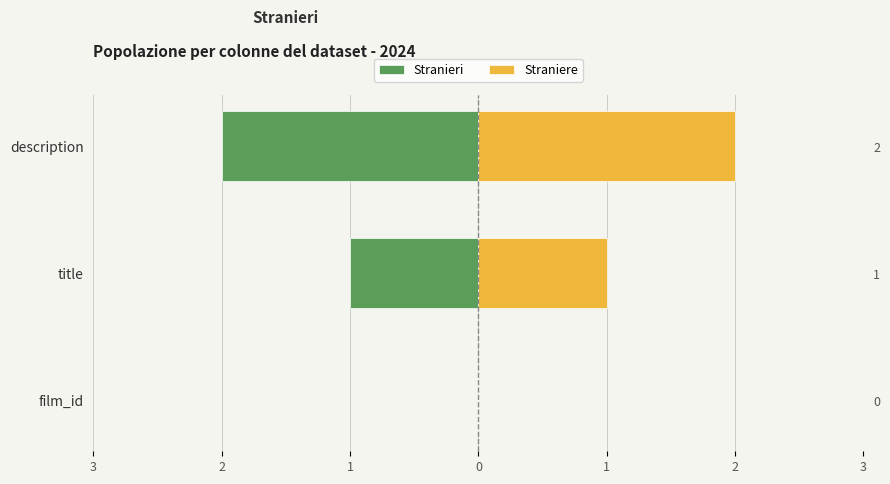

Between title and description, which series saw the biggest shift?

Stranieri